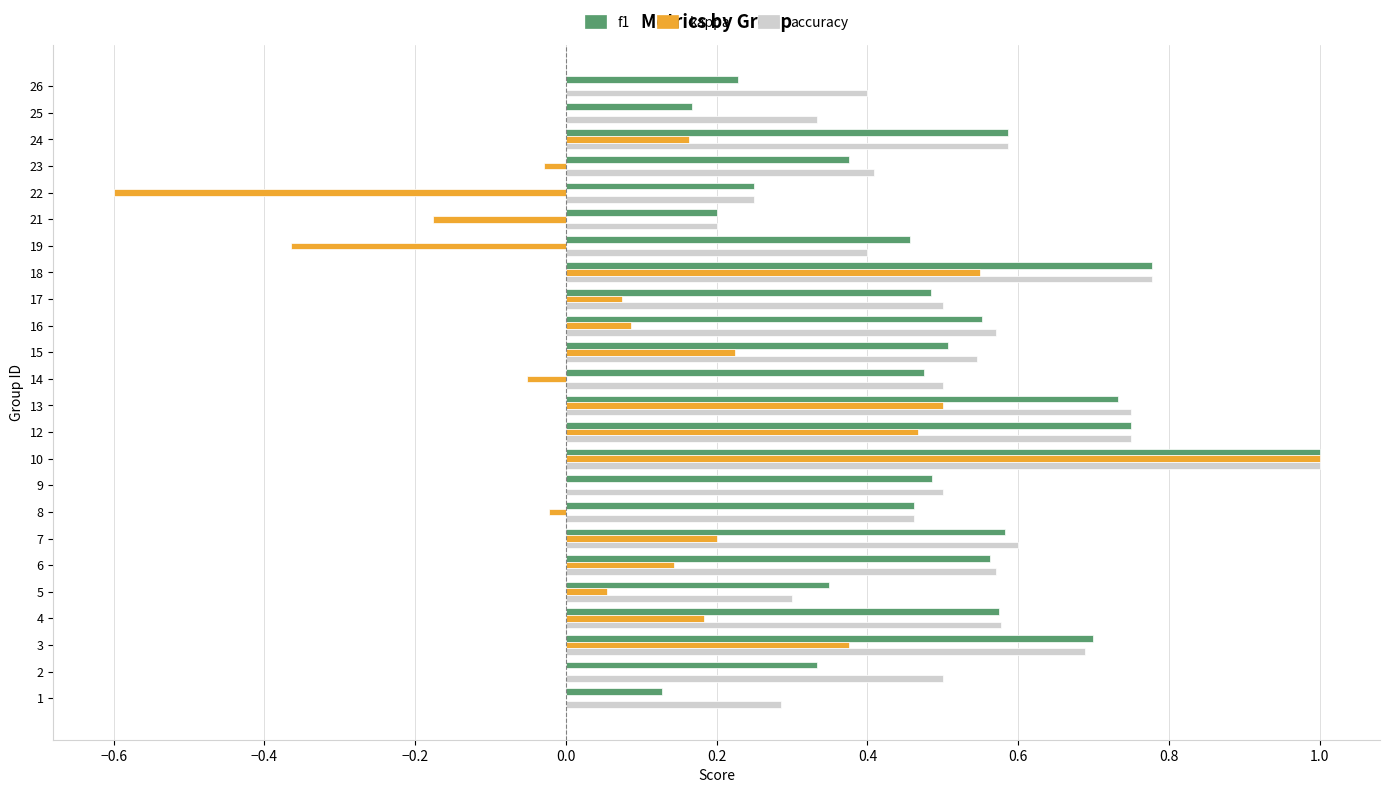

Is it true that f1 equals 0.6 at 6?

True